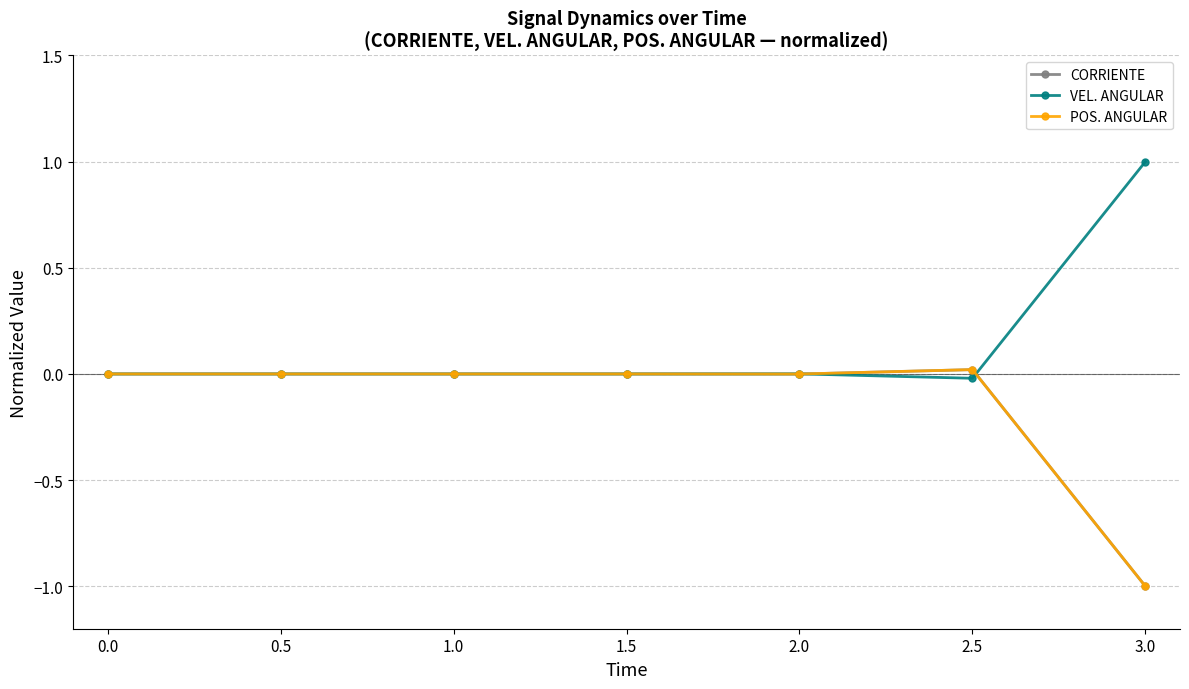

What is the smallest value displayed?

-1.0